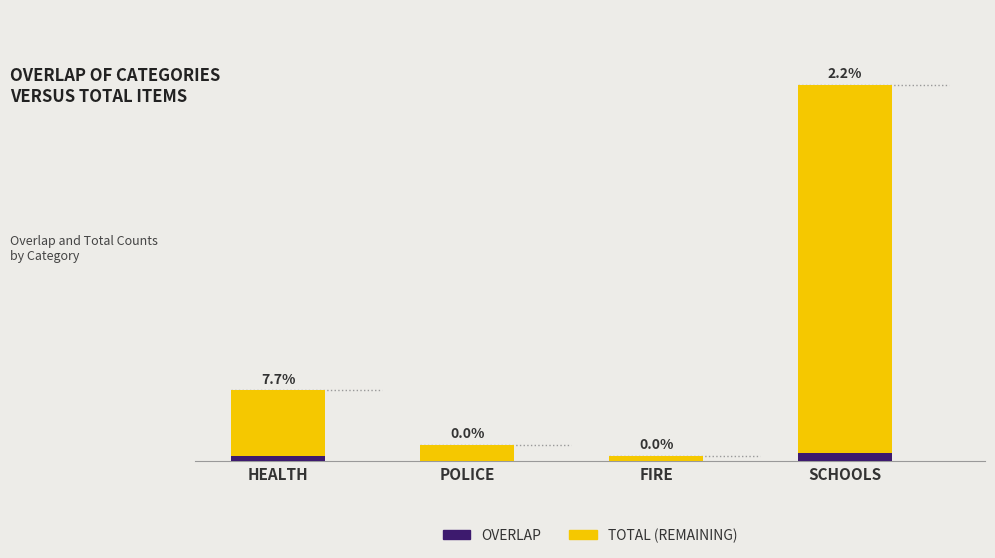

How many categories are shown in the chart?

4